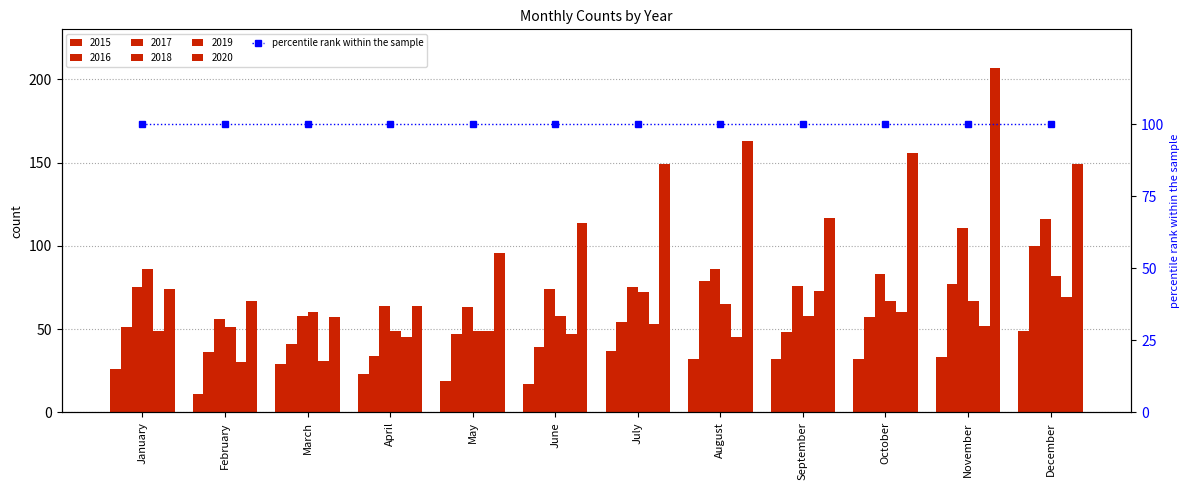

What is the sum of the 2017 values at January and September?

151